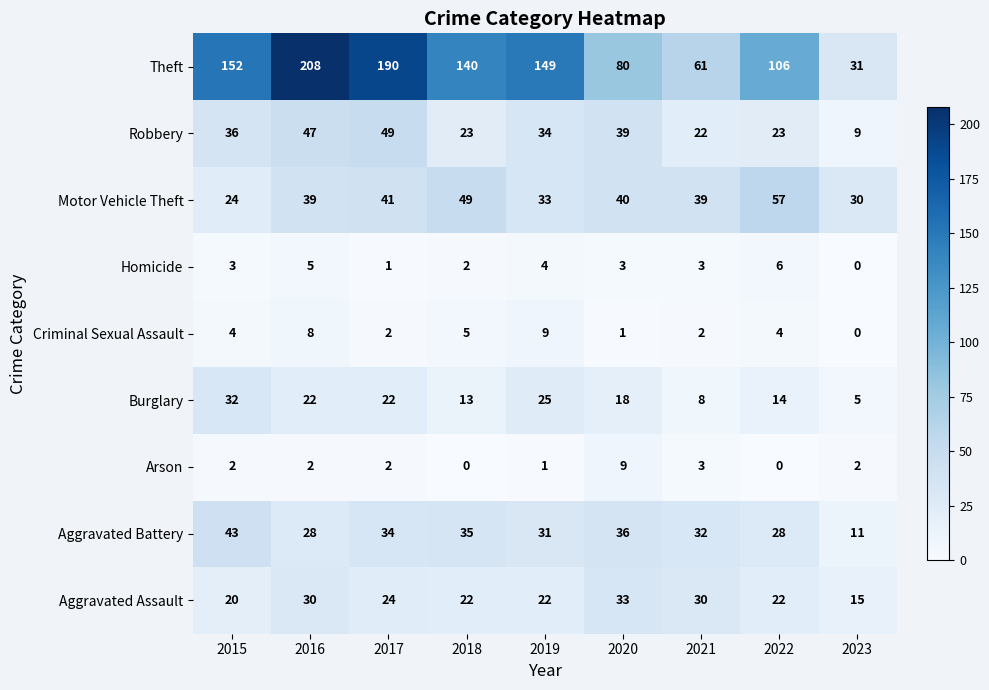

How many series are shown in this chart?

9